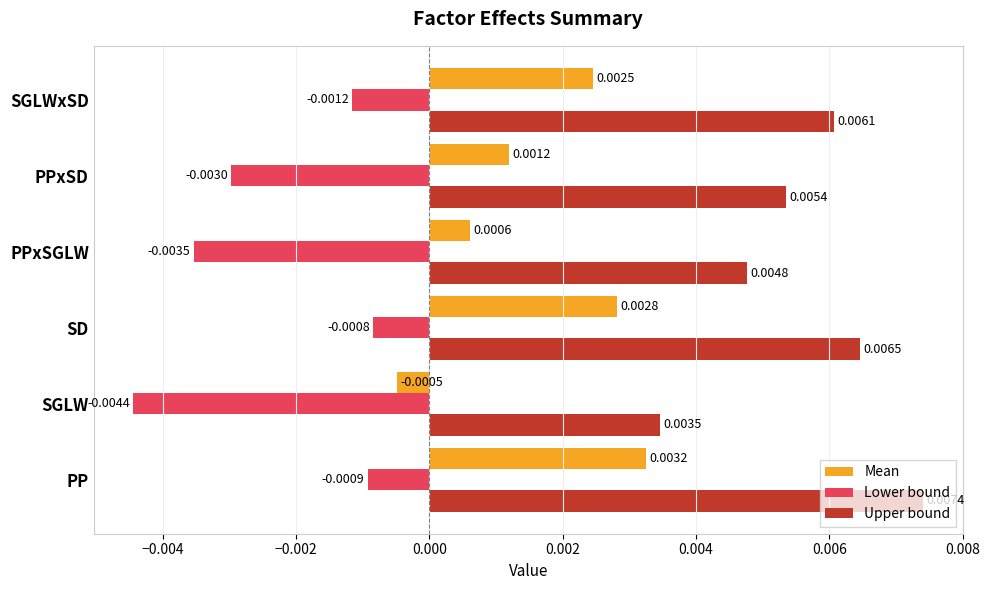

List the series in order of their overall mean, highest first.

Upper bound, Mean, Lower bound